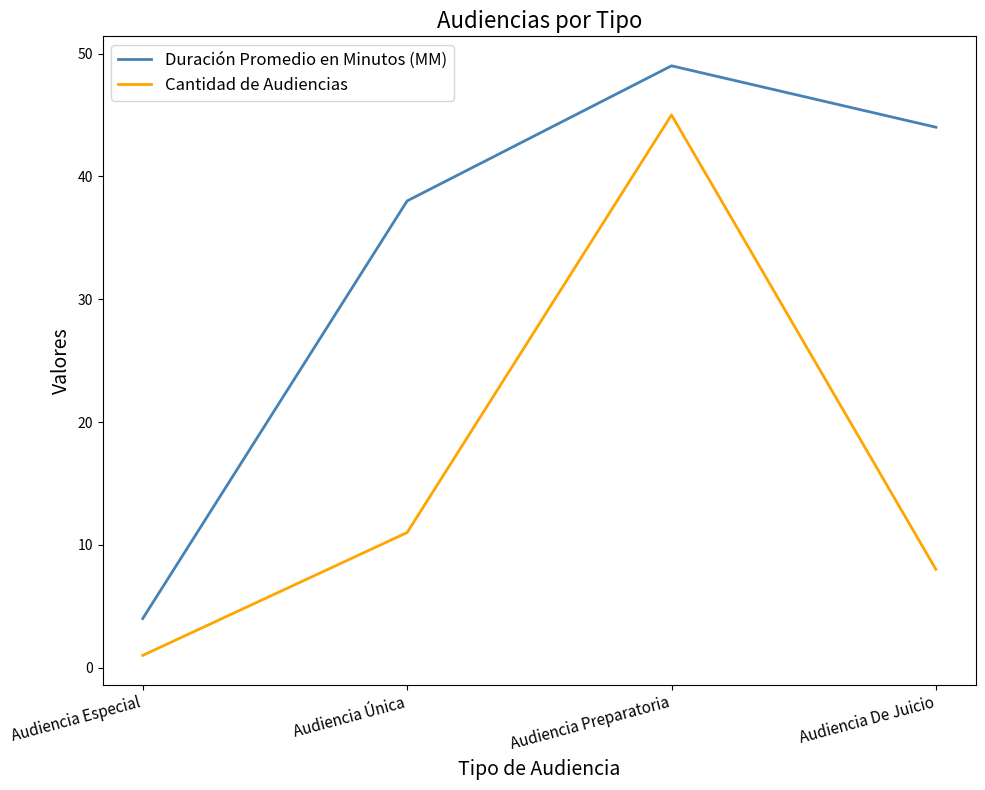

At which category does the chart reach its minimum across all series?

Audiencia Especial